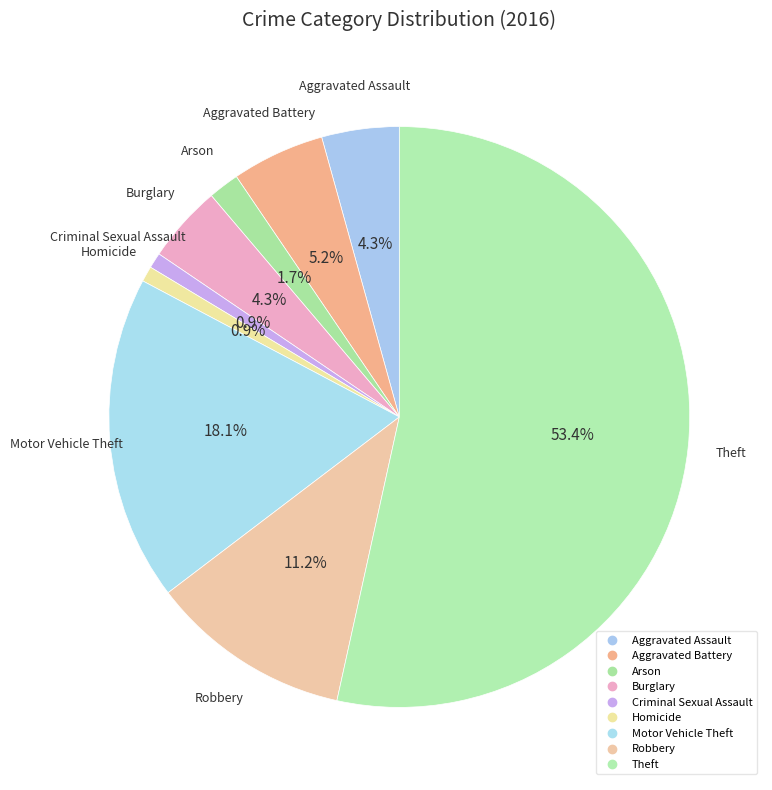

Rank the categories by value from lowest to highest.

Criminal Sexual Assault, Homicide, Arson, Aggravated Assault, Burglary, Aggravated Battery, Robbery, Motor Vehicle Theft, Theft